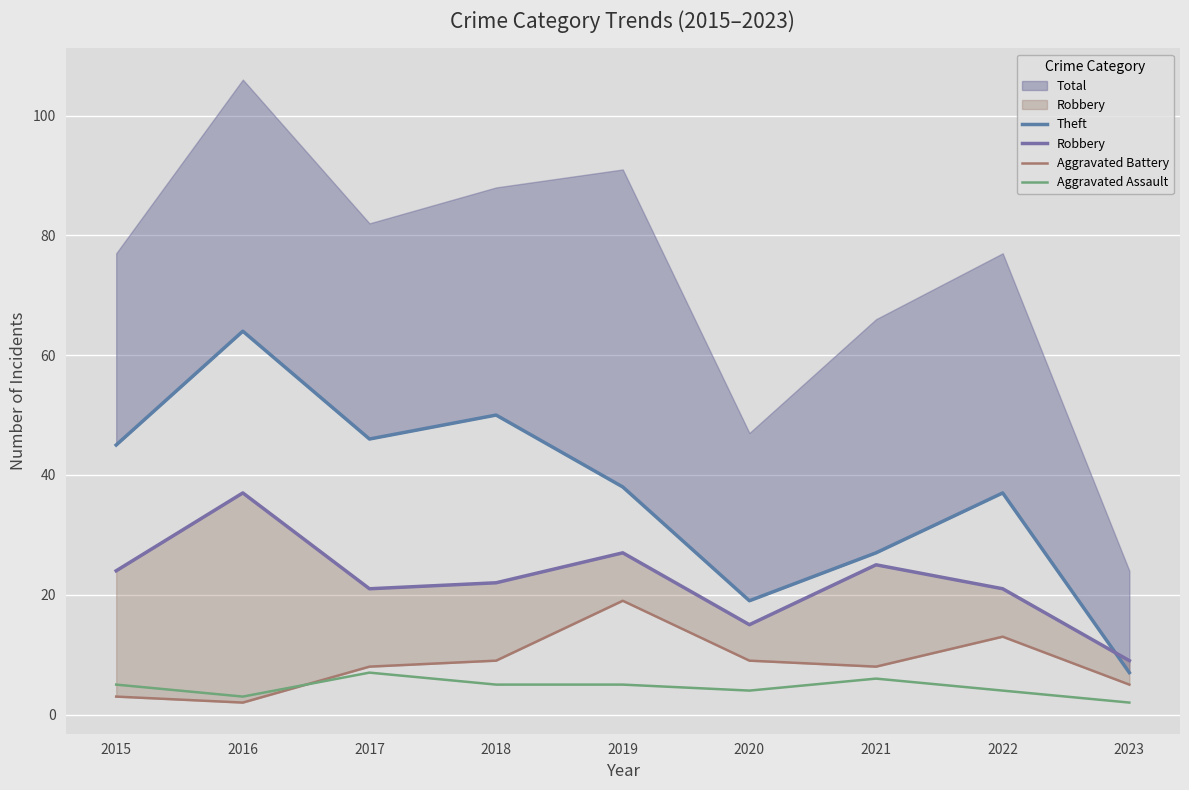

What is the maximum value for Theft?

64